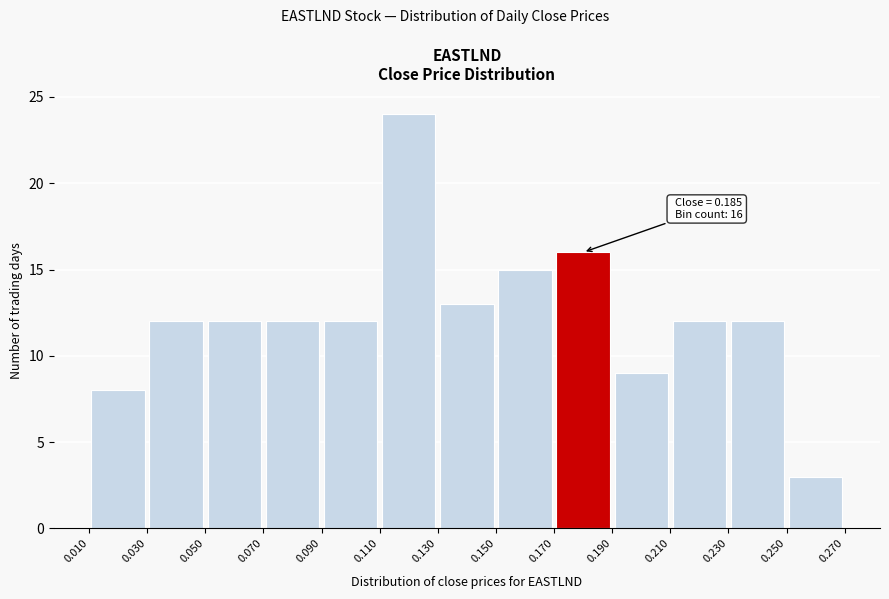

Over which range of the x-axis is the bar tallest?

0.110 to 0.130